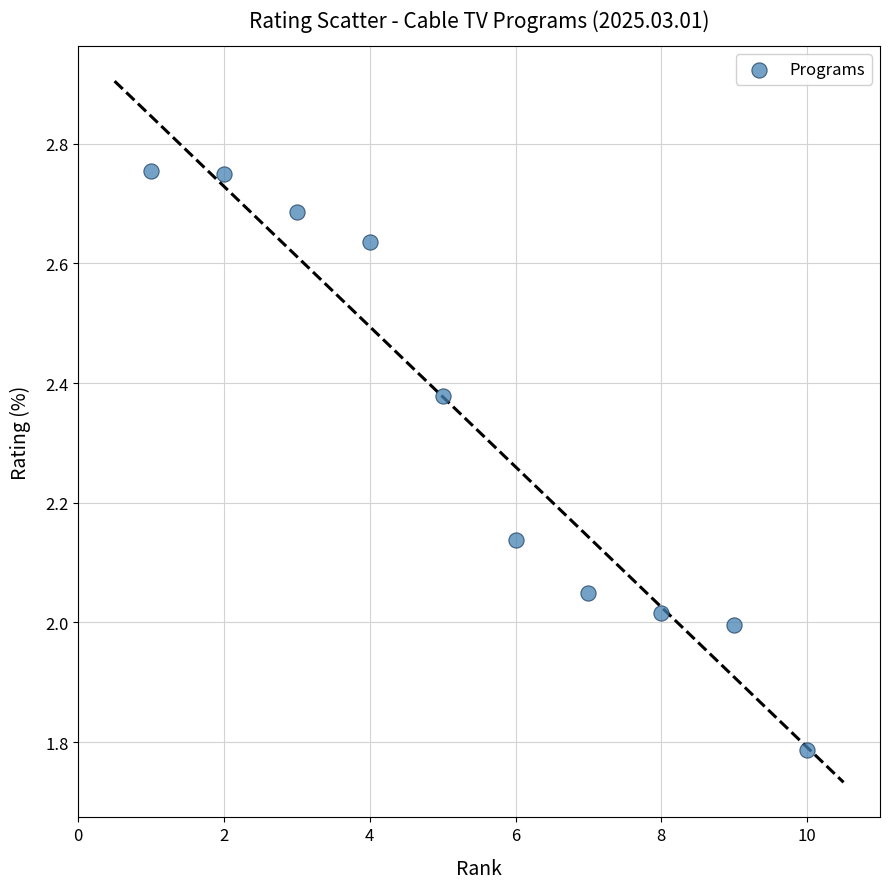

What is the range of Y values (max minus min)?

1.0